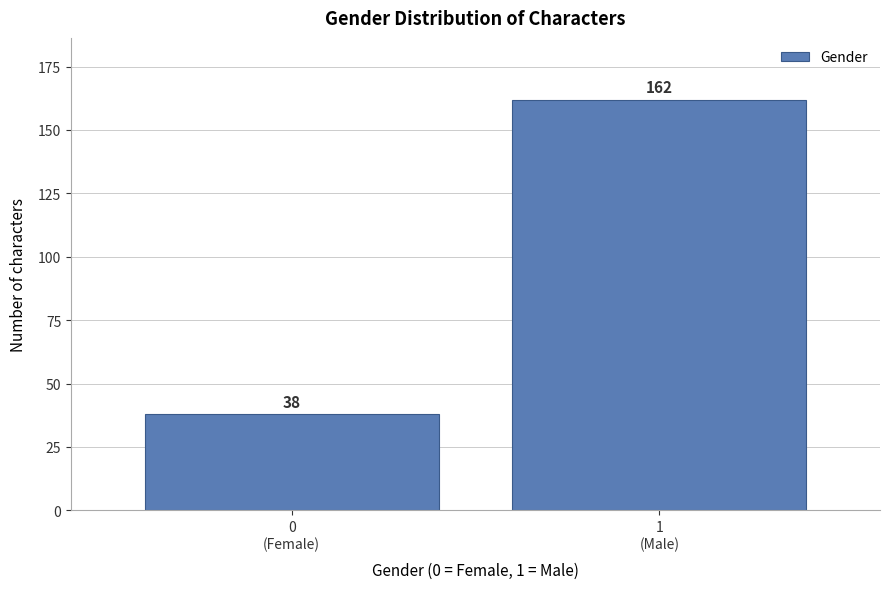

What is the smallest value displayed?

38